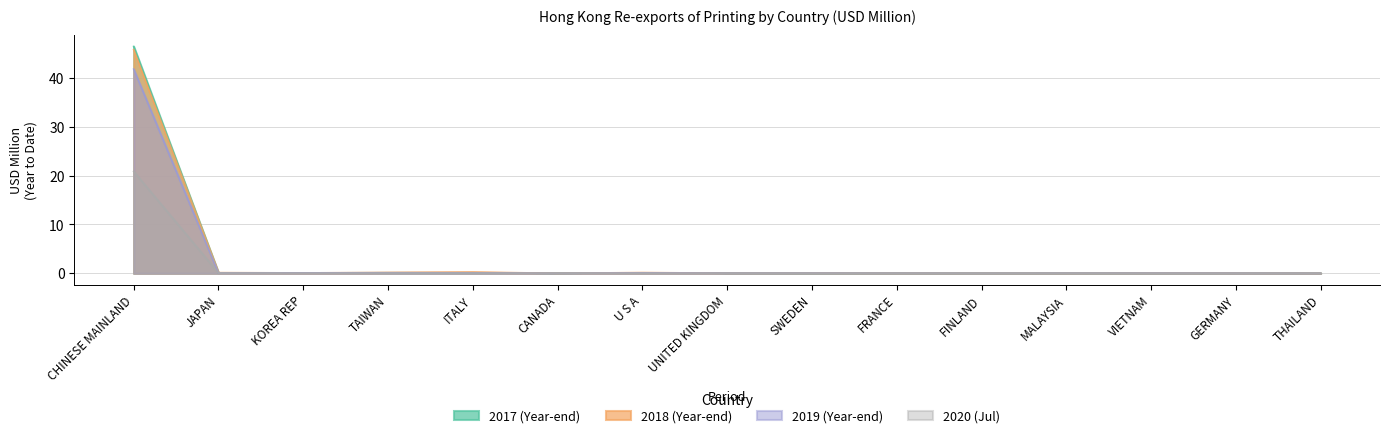

Rank the categories by 202007 value from lowest to highest.

THAILAND, GERMANY, VIETNAM, FRANCE, FINLAND, MALAYSIA, SWEDEN, UNITED KINGDOM, U S A, CANADA, TAIWAN, ITALY, KOREA REP, JAPAN, CHINESE MAINLAND